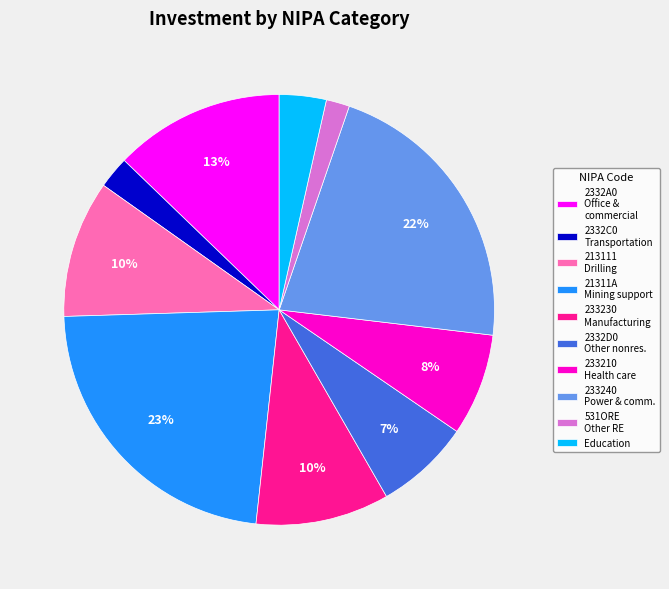

Does 2332D0 Other nonres. account for over 50% of the chart?

No